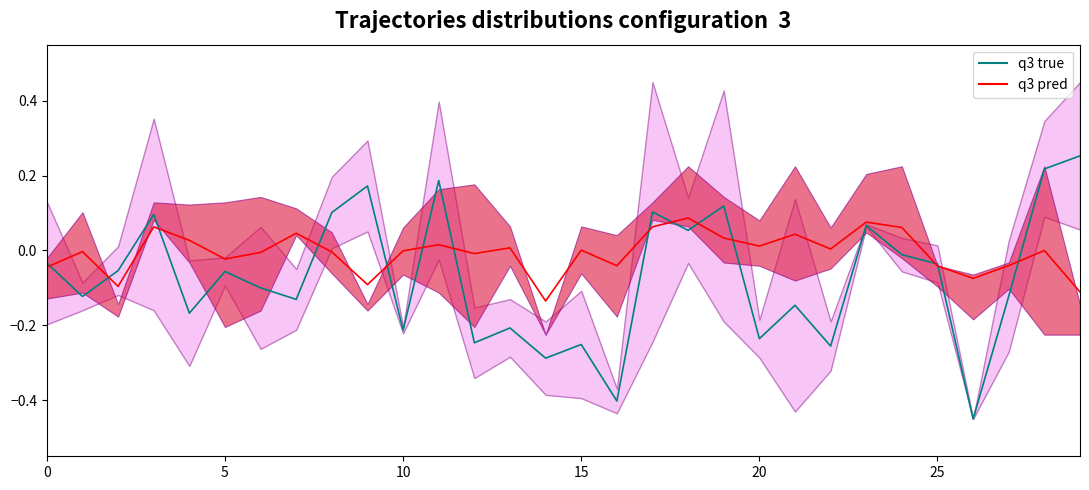

What is the total value across all series at 22?

-0.3